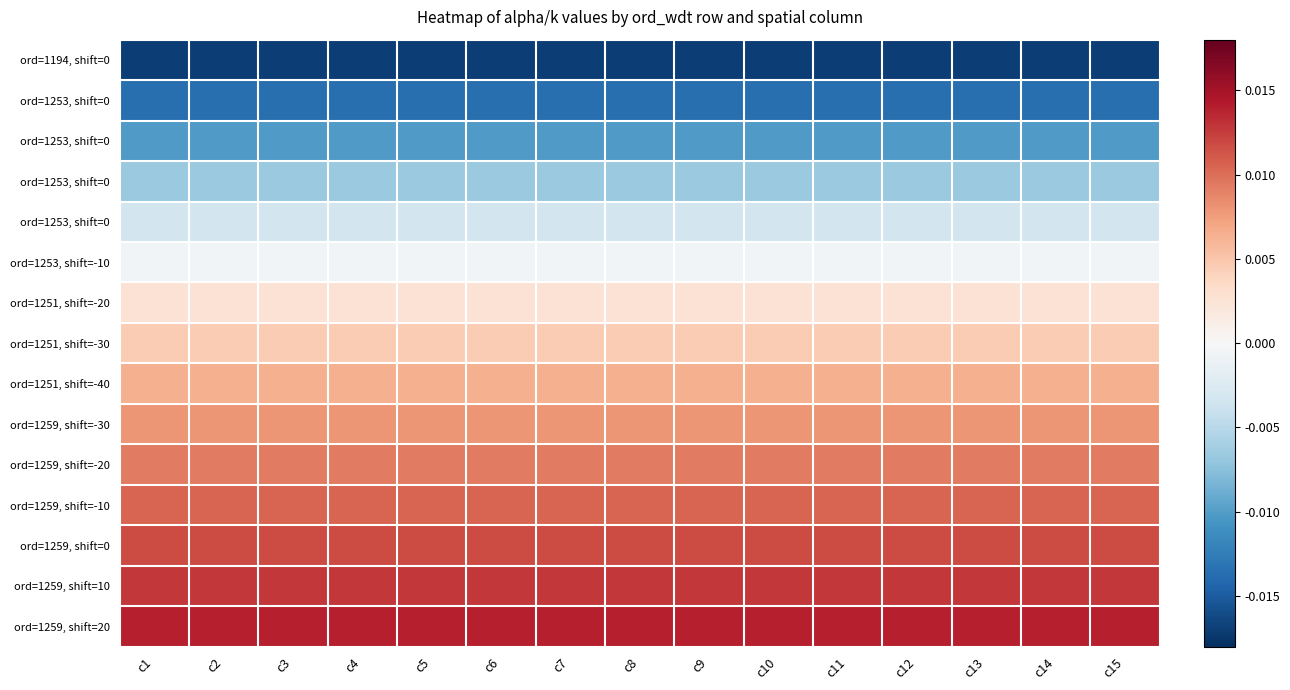

At how many categories does at least one series exceed 0?

15